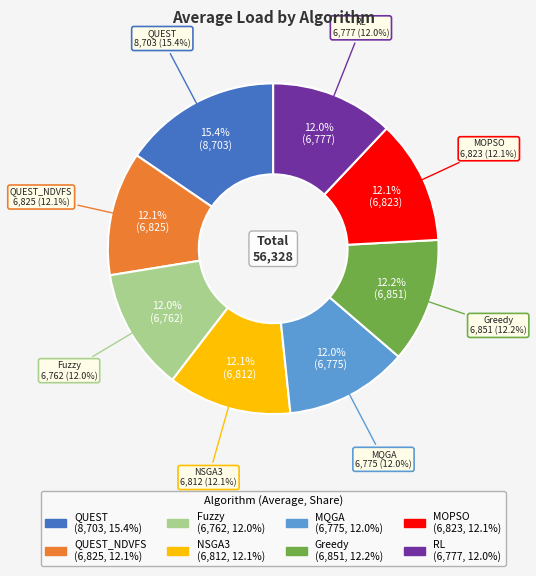

What is the change in value from QUEST_NDVFS to Greedy?

+26.2